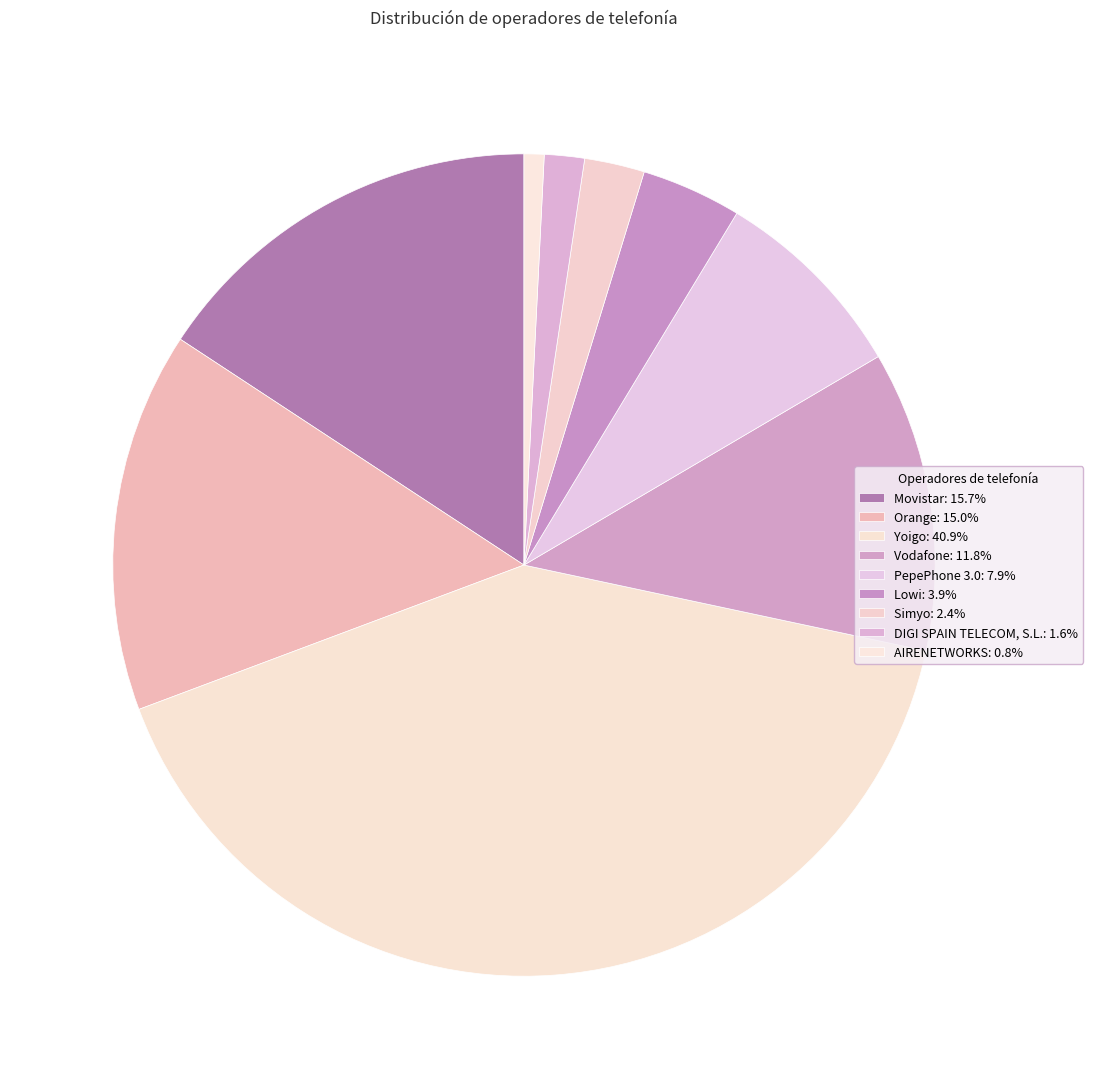

Which slice is the smallest?

AIRENETWORKS